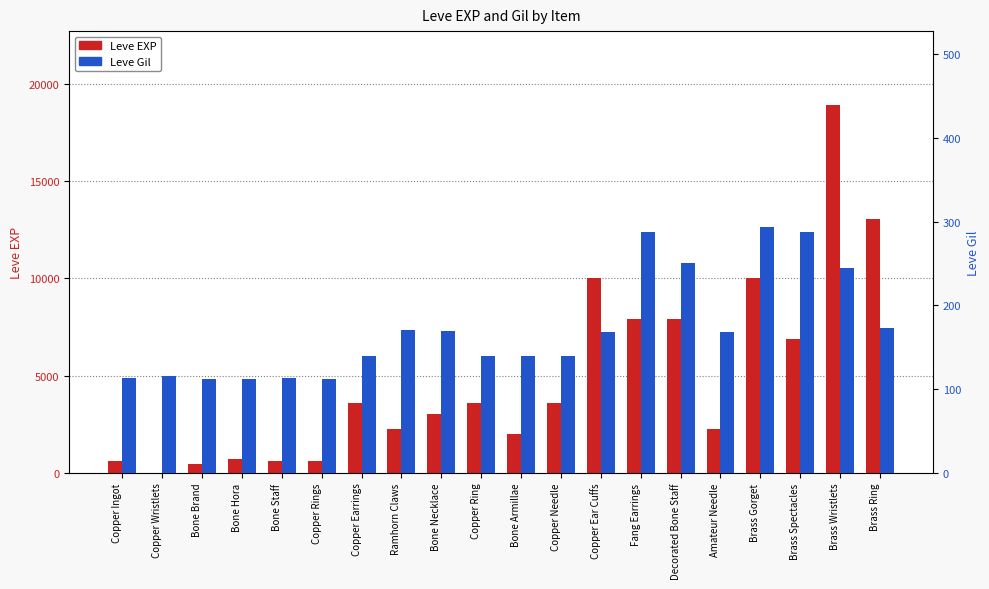

Is the value of Leve EXP at Copper Ring greater than the value of Leve Gil at Bone Armillae?

Yes